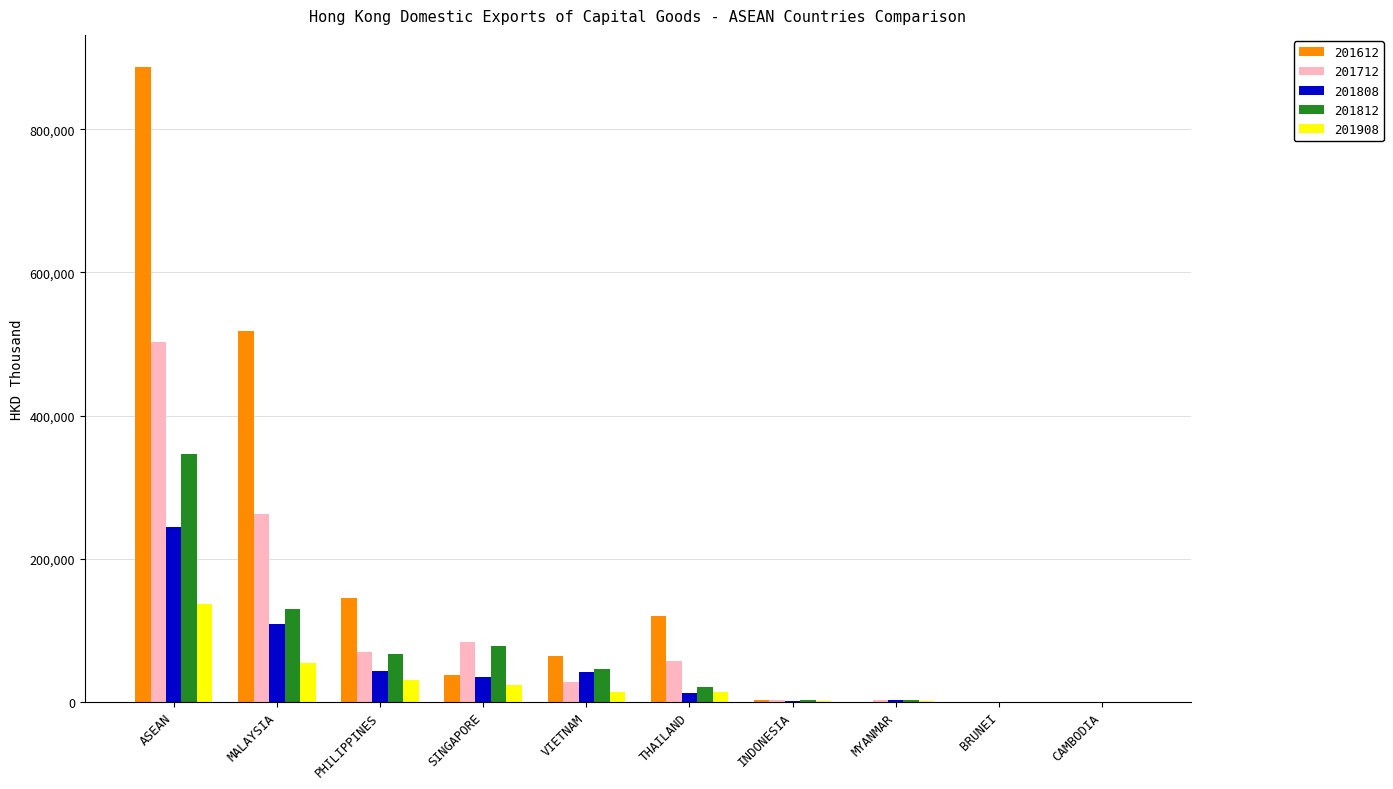

The 201812 series shows 77778.5 at SINGAPORE. True or false?

True